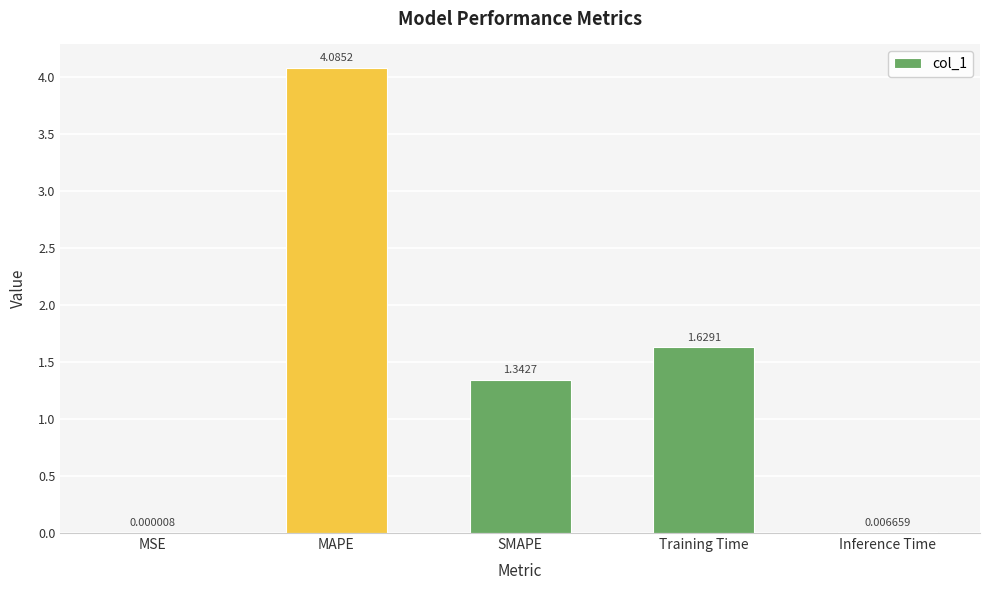

Where does the data first go above 1?

MAPE